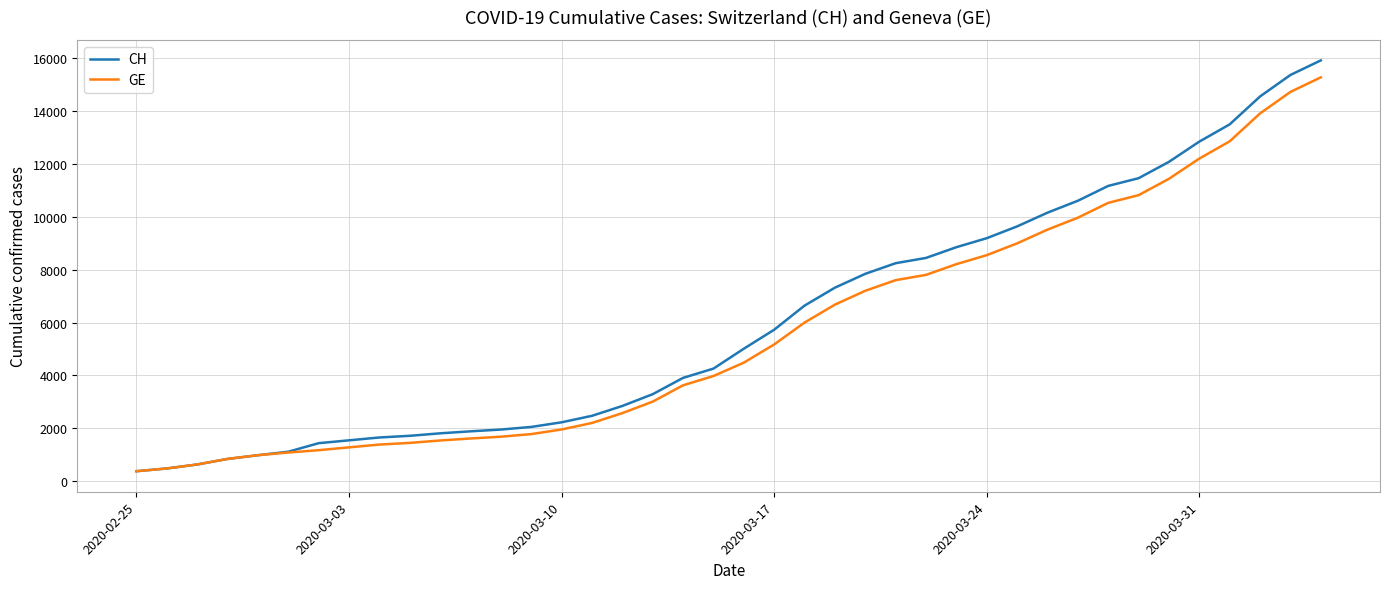

Rank the series by their average value, from lowest to highest.

GE, CH